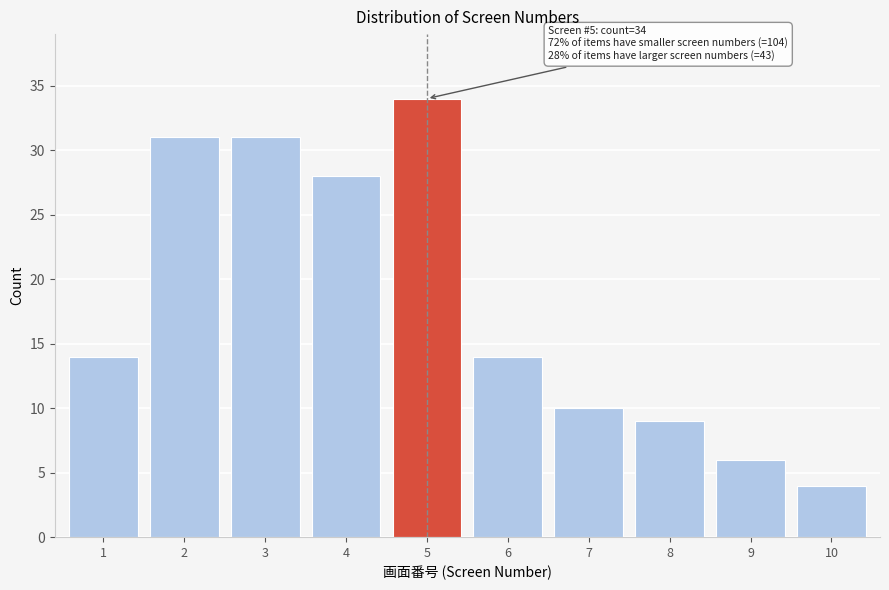

Reading right to left, extract all data points from this chart.

4	6	9	10	14	34	28	31	31	14